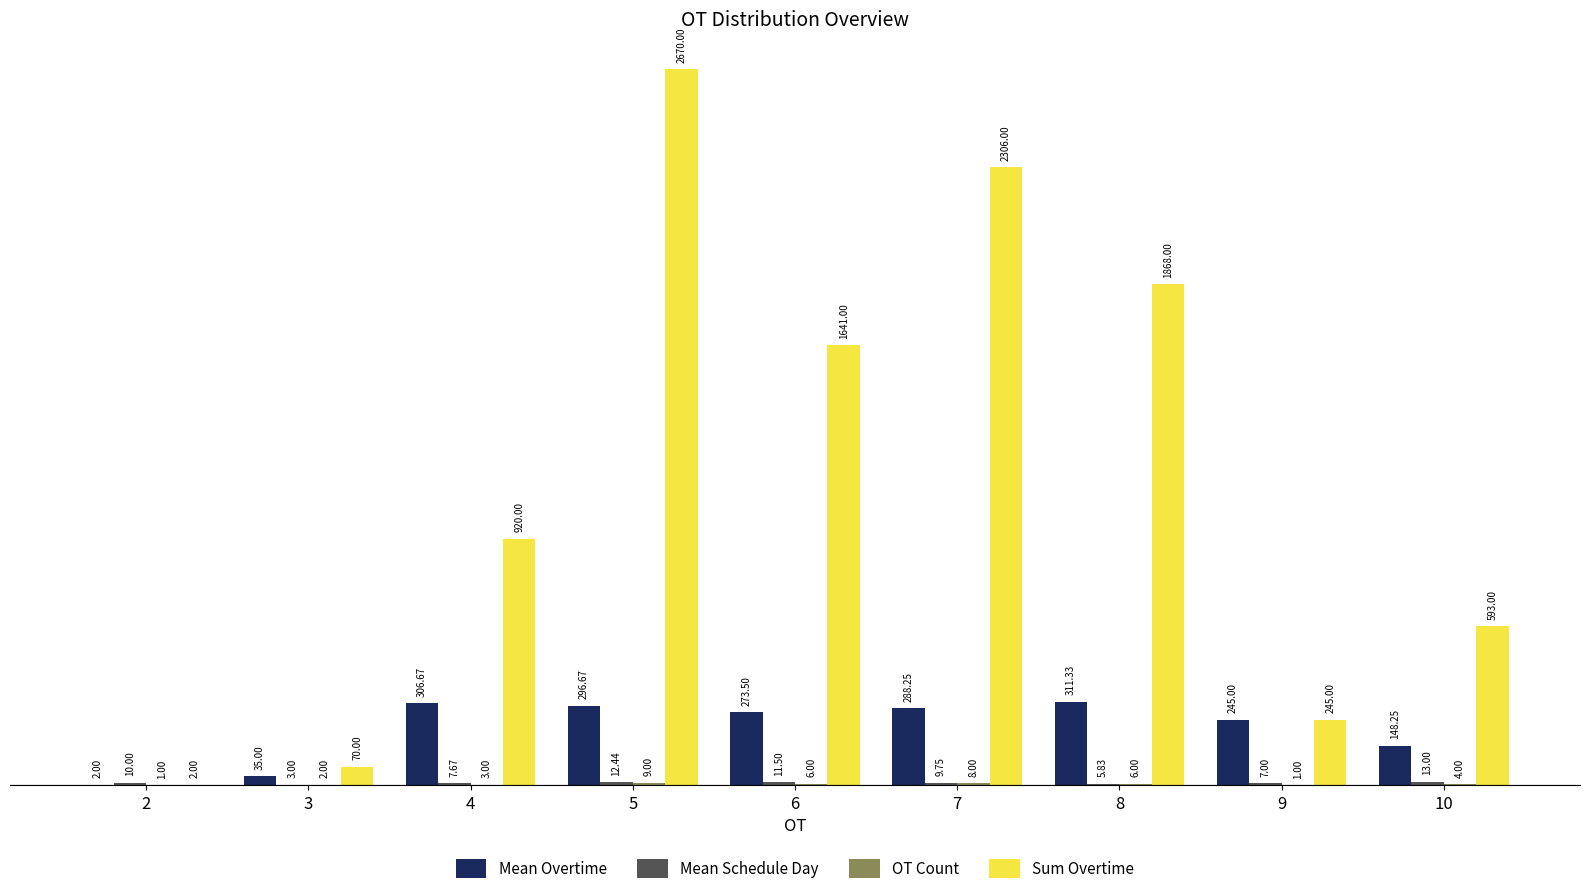

Which series changed the most between 3 and 7?

Sum Overtime